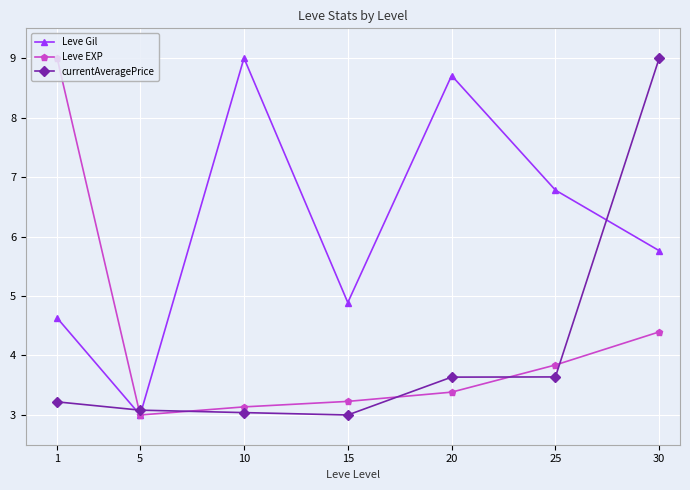

What is the value of the currentAveragePrice point at the 4th from the left?

3.0